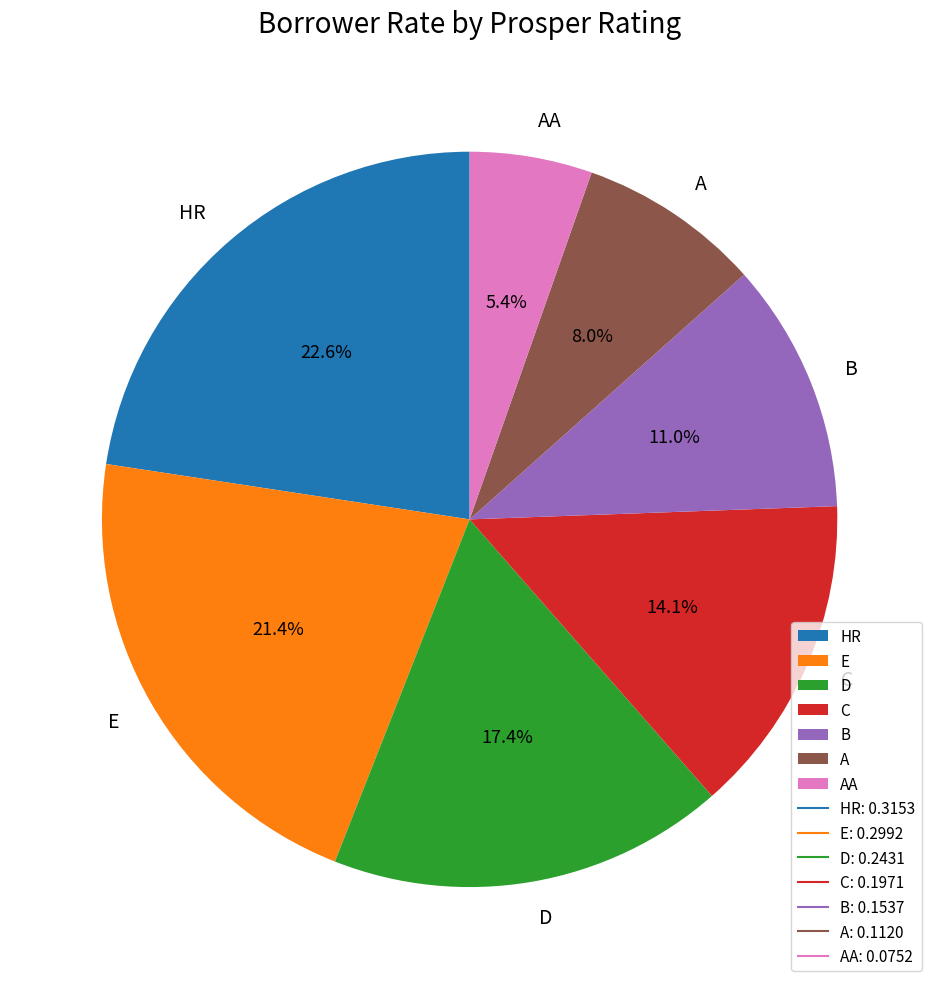

Count the number of slices in the pie.

7